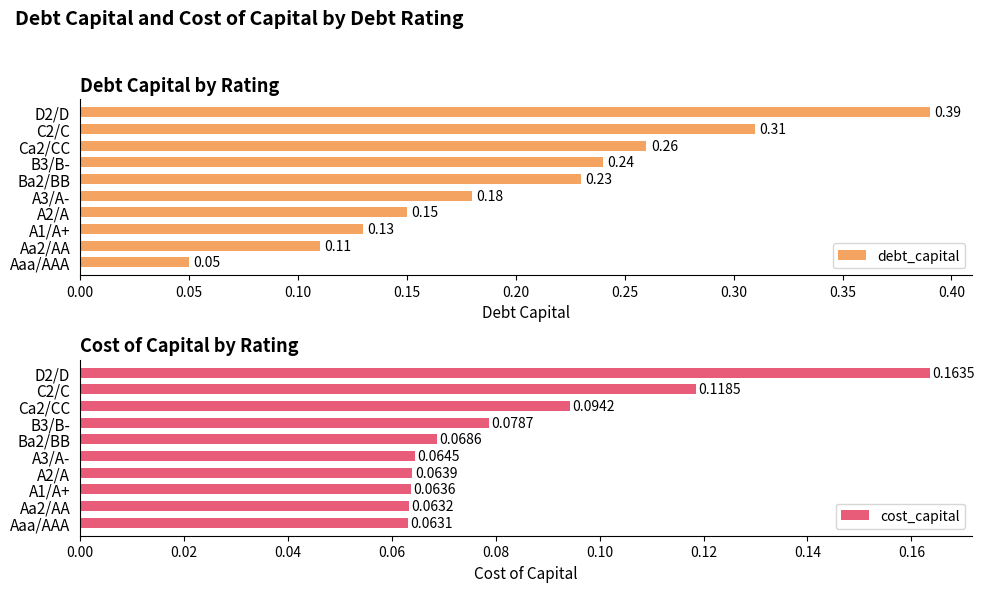

At which label does debt_capital reach its minimum?

Aaa/AAA